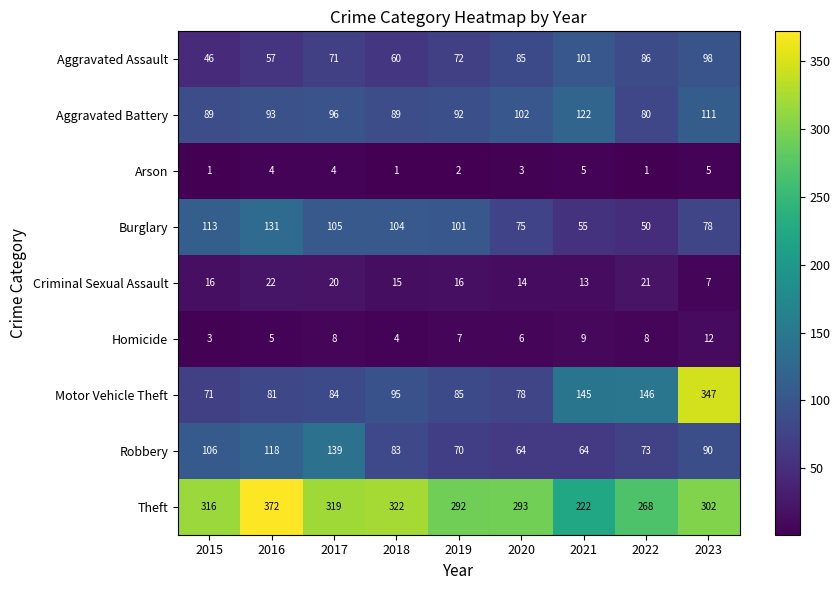

At which category is the sum across all series the highest?

2023